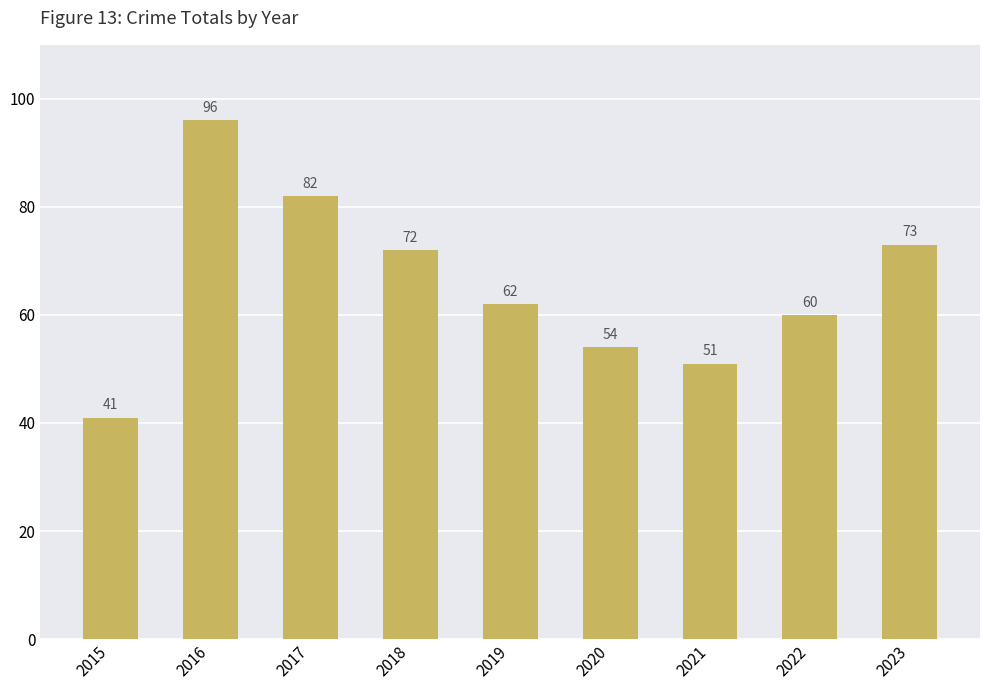

What is the sum of the values at 2021 and 2018?

123